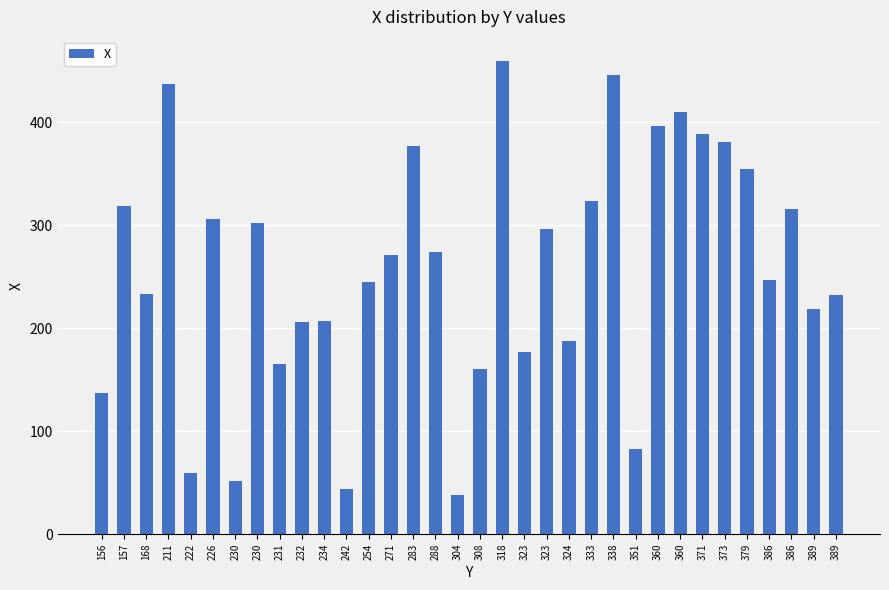

What is the difference between the maximum and second lowest values?

416